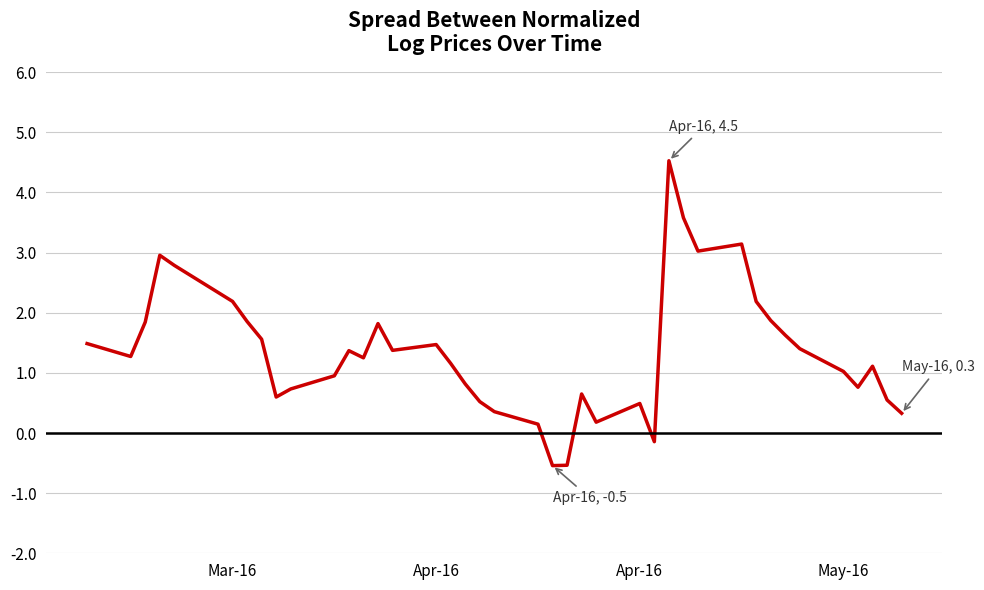

What is the maximum value shown in the chart?

4.5